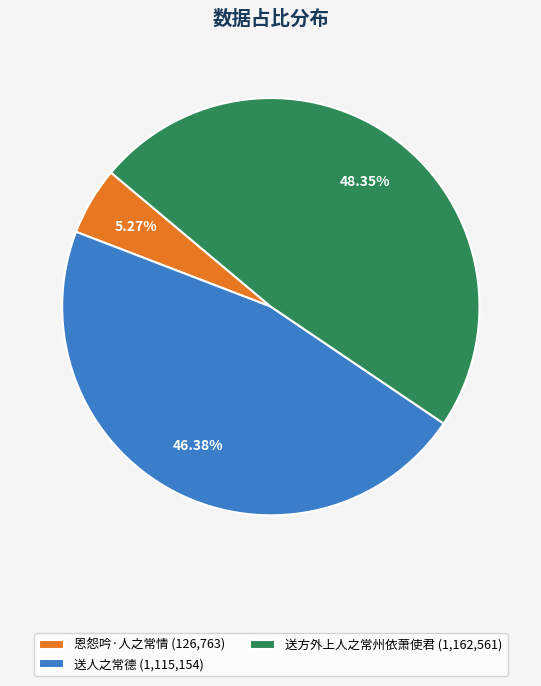

How many segments does this pie chart have?

3